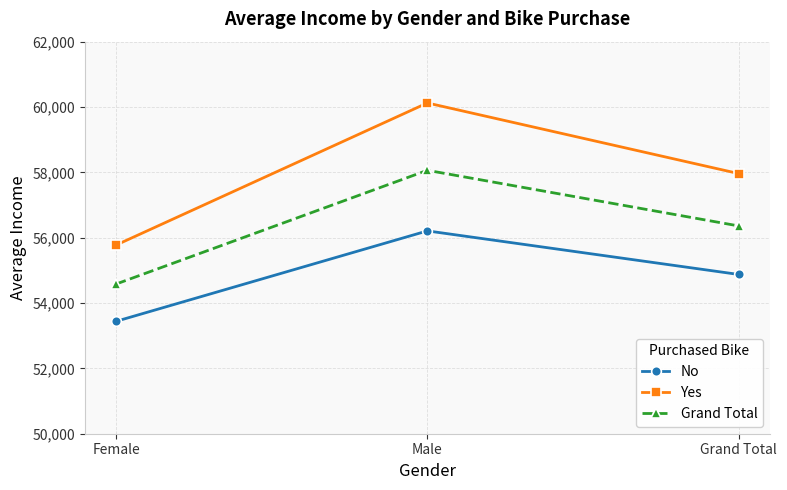

Does the chart have visible grid lines?

Yes